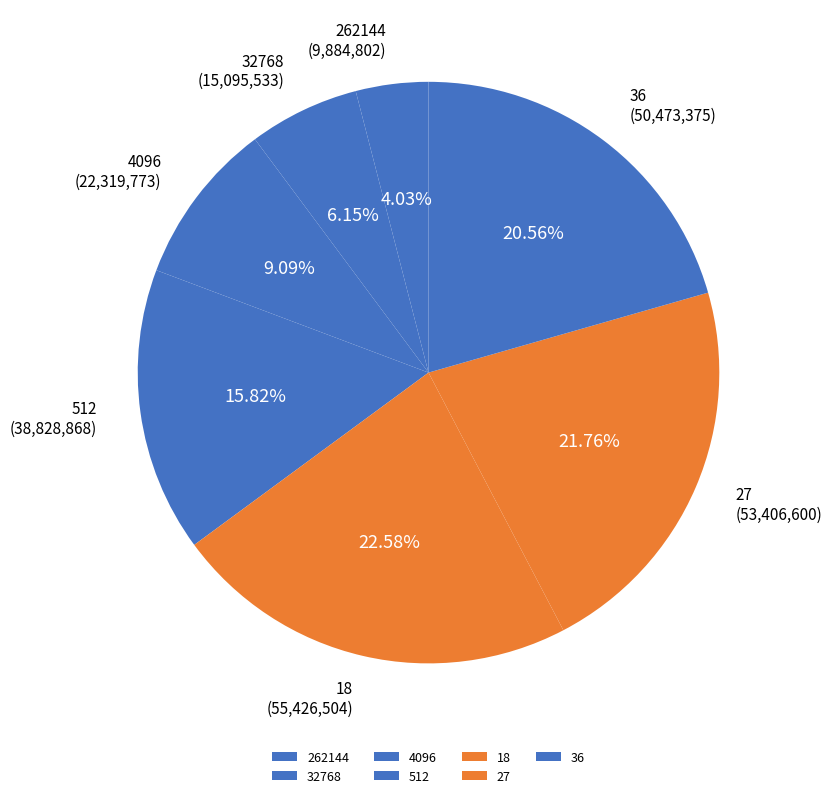

To the nearest percent, what percentage of the pie is 36?

21%